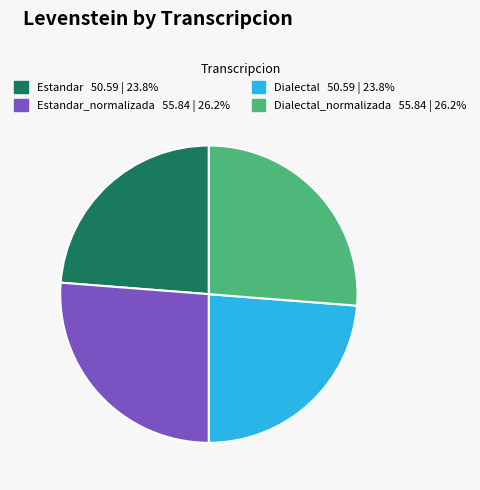

Is there any slice that represents more than half of the pie?

No